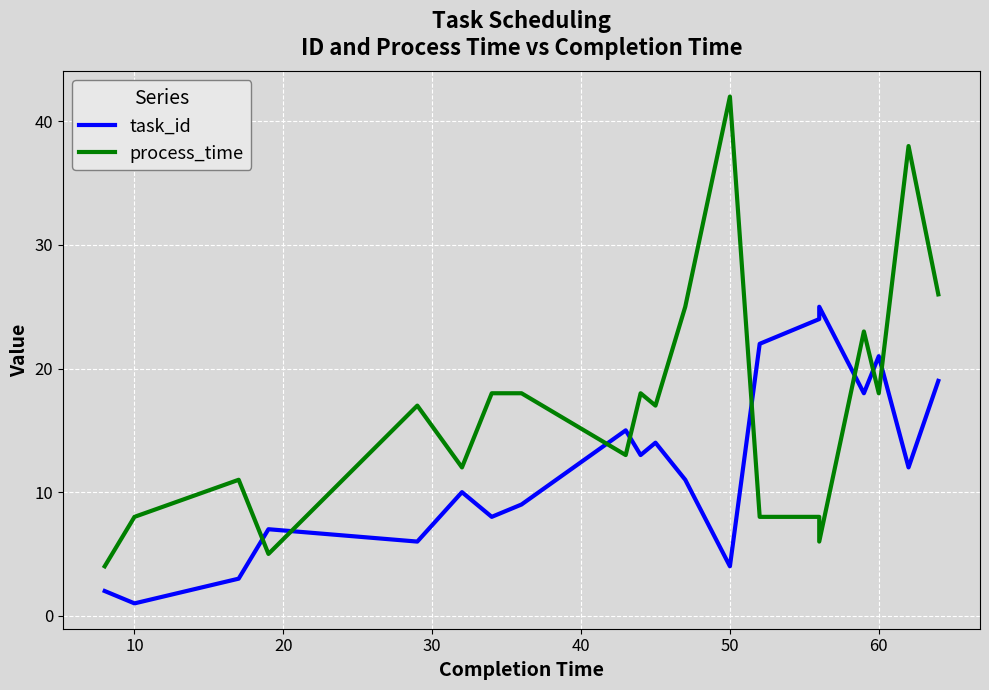

List the series in order of their overall mean, highest first.

process_time, task_id